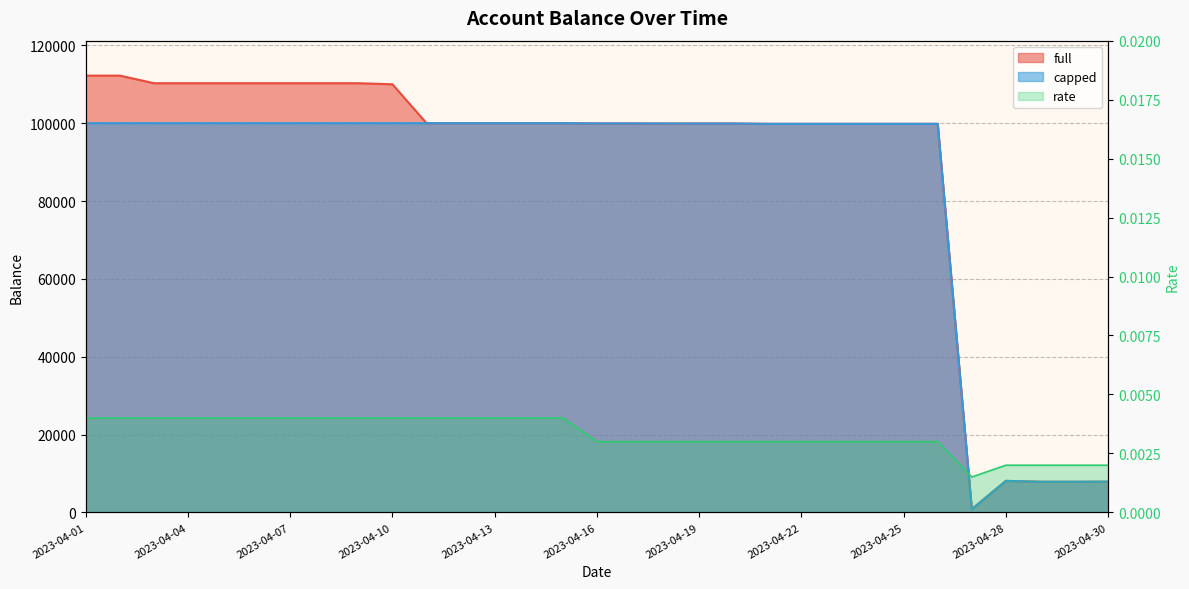

True or false: rate and full cross at least once.

False